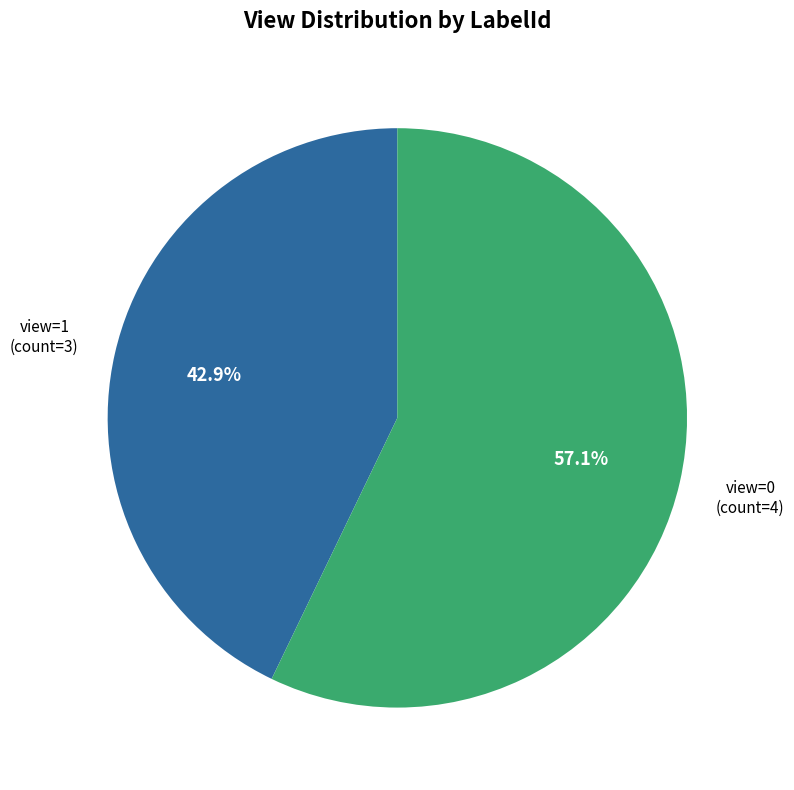

Is there any slice that represents more than half of the pie?

Yes